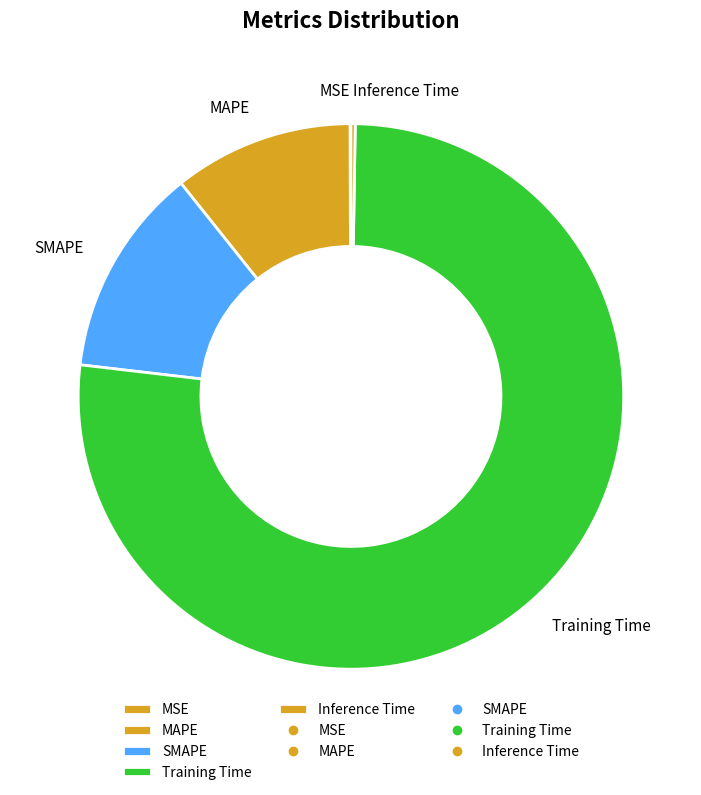

Which has a higher value, MAPE or Training Time?

Training Time